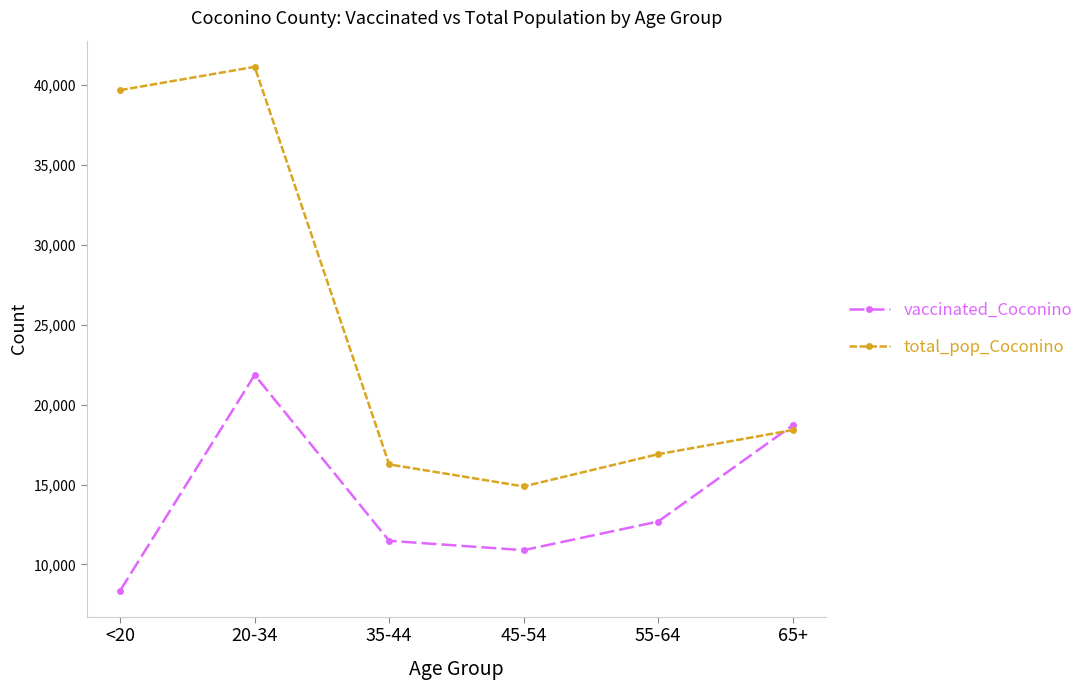

Count the number of categories in the chart.

6